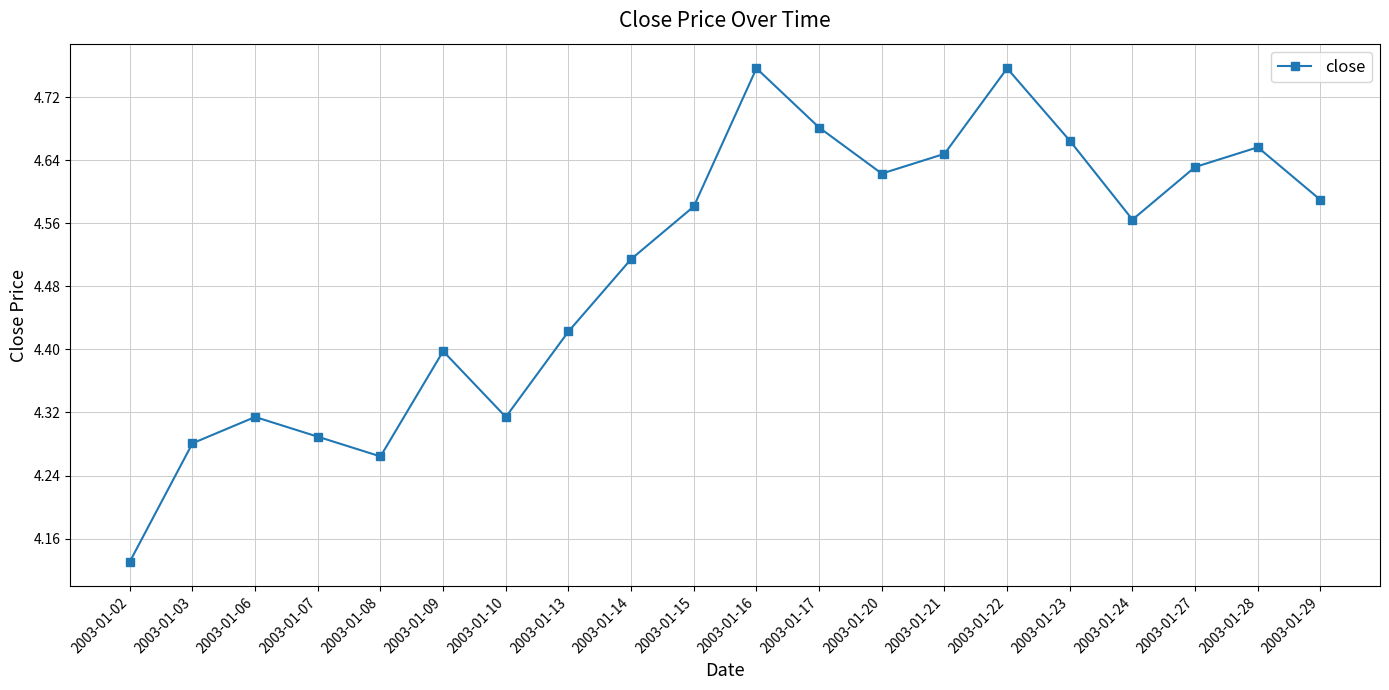

What is the ratio of the value at 2003-01-23 to the value at 2003-01-10?

1.1